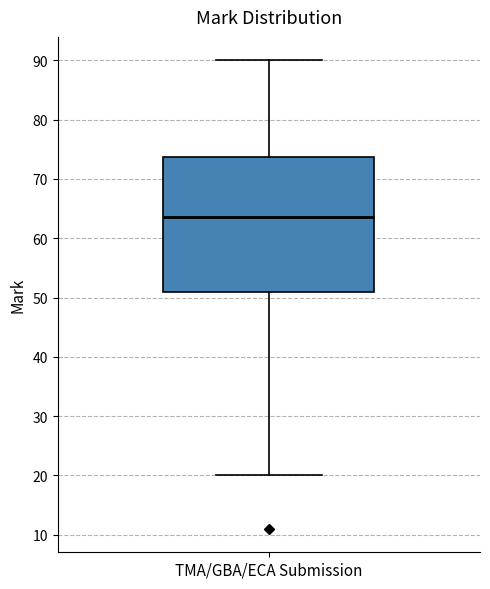

Where is the lower edge of the box for TMA/GBA/ECA Submission on the y-axis? The values are not printed on the chart, so give them approximately, as read against the axis.

51